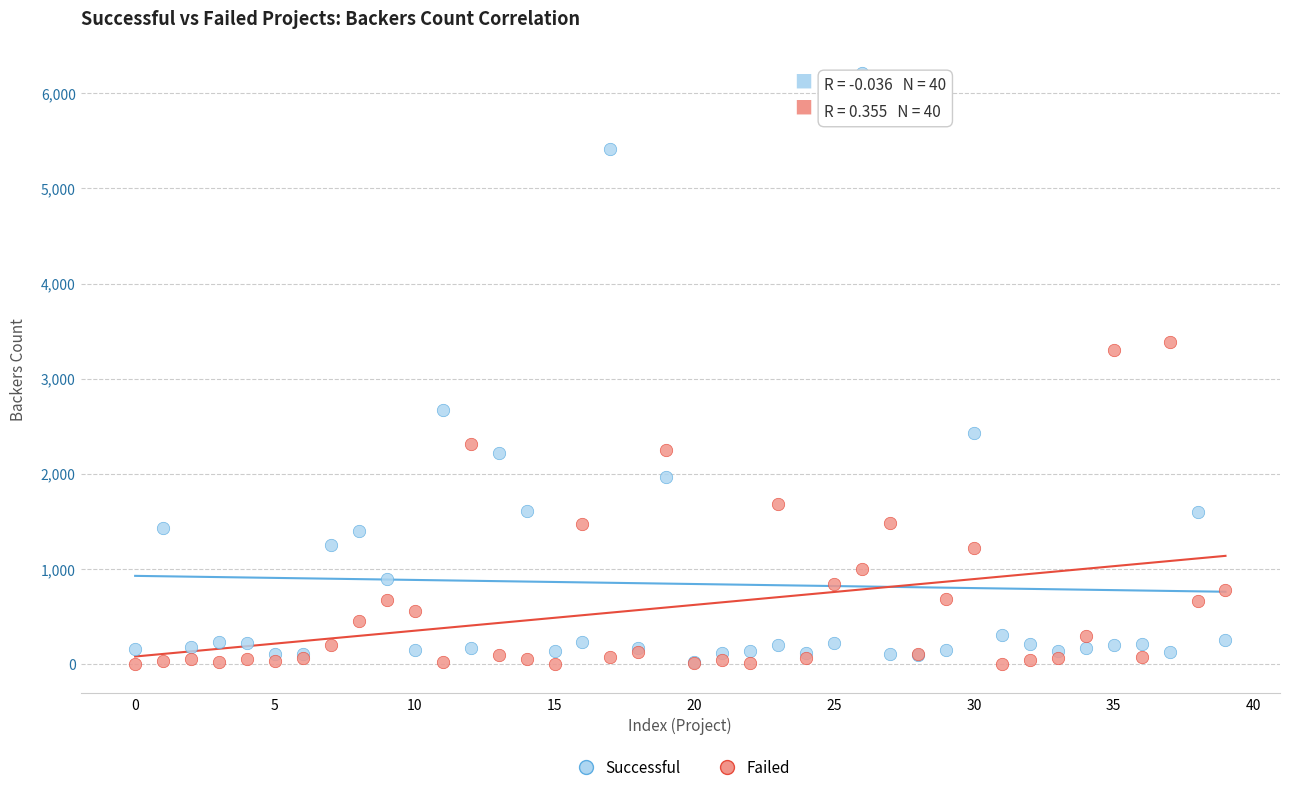

Across all series, what Y value is closest to 3106?

3304